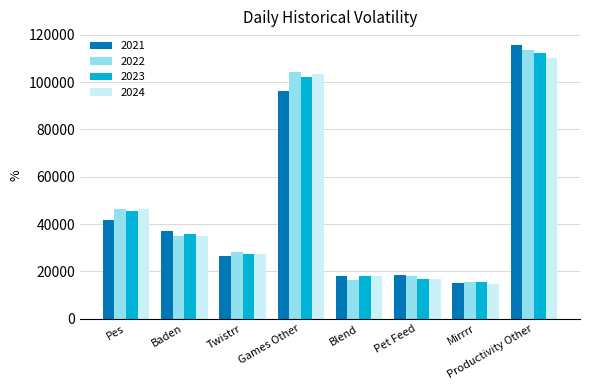

Where does the 2024 series first go above 34900?

Pes